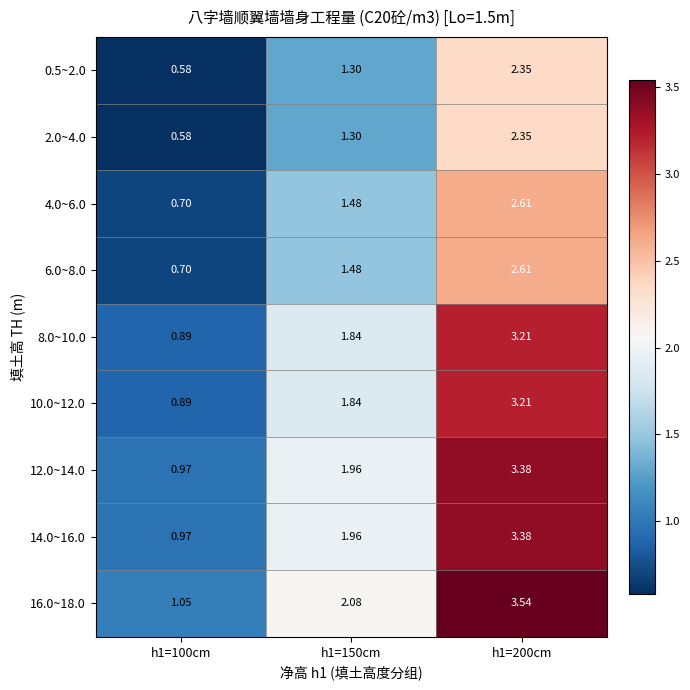

Is the value of 6.0~8.0 at h1=200cm greater than the value of 12.0~14.0 at h1=150cm?

Yes